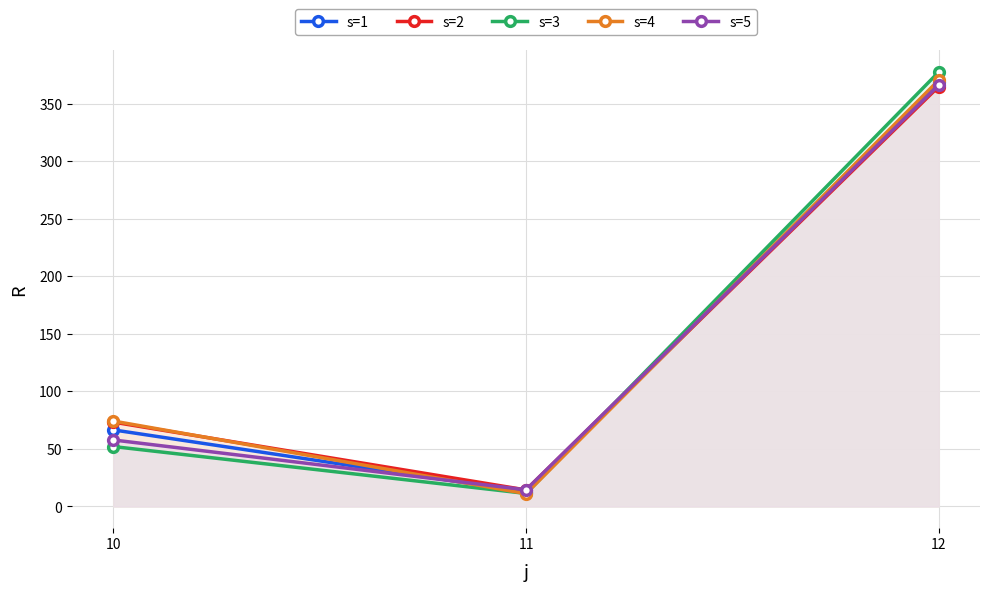

What is the value of the s=1 point at the 1st from the left?

66.5